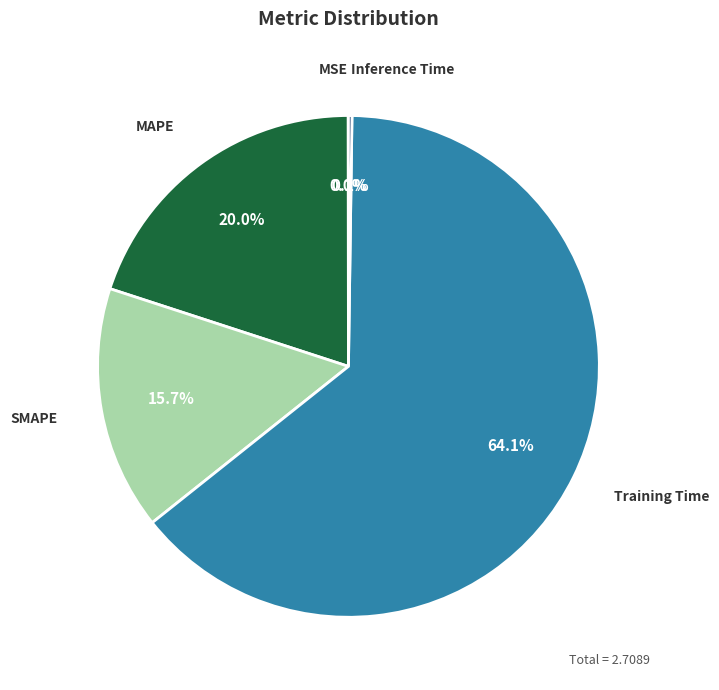

Is there a majority slice in this chart?

Yes